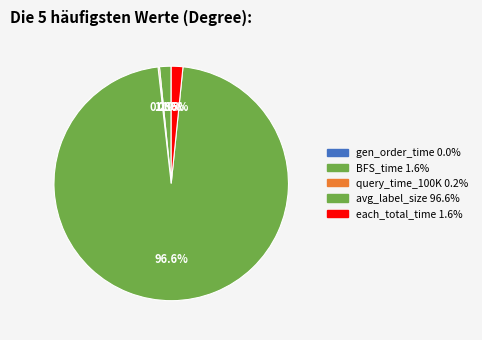

What is the change in value from BFS_time to avg_label_size?

+150.5